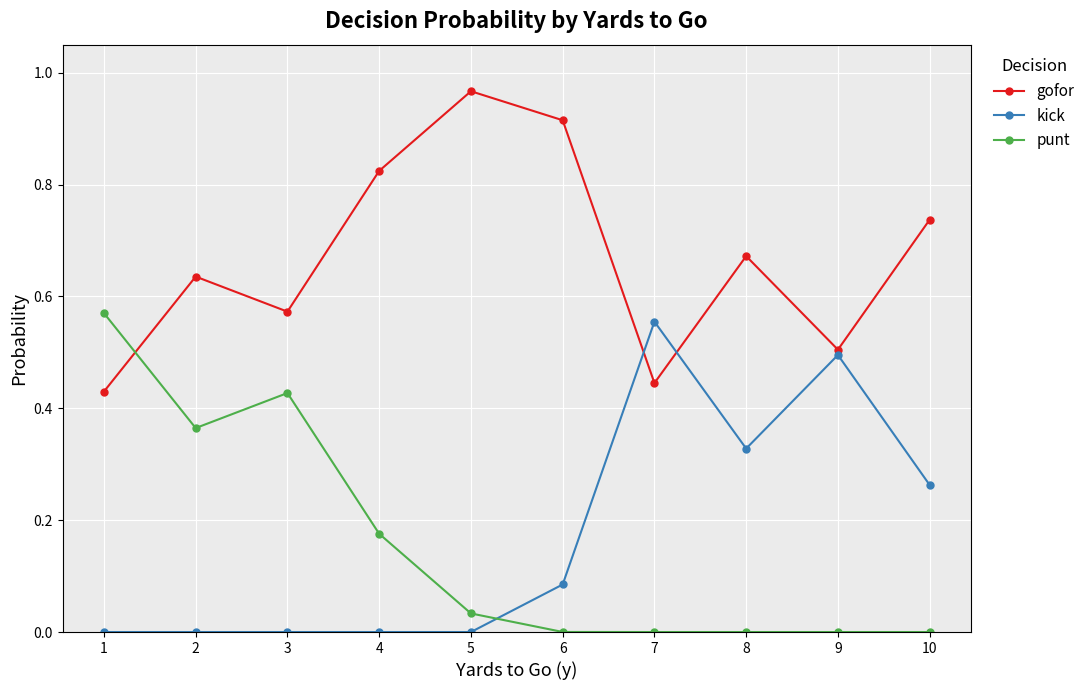

Where do punt and kick first cross each other?

5 and 6